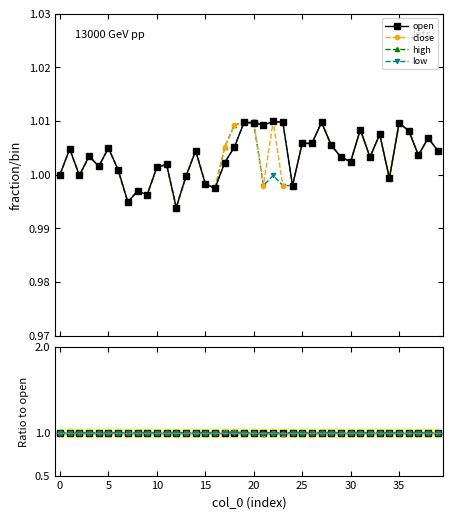

The high series shows 1.8 at 31. True or false?

False